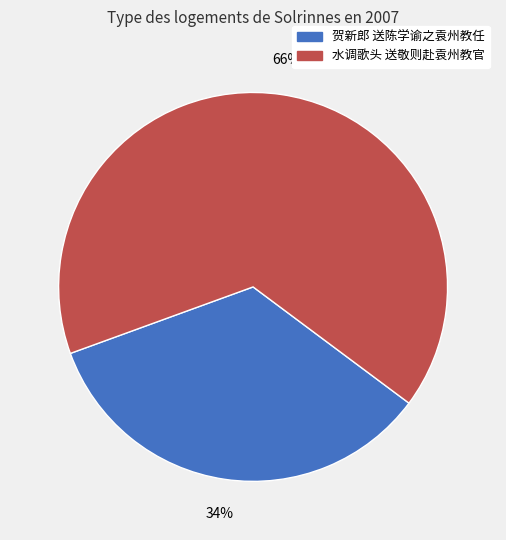

Which category has the biggest portion of the pie?

水调歌头 送敬则赴袁州教官